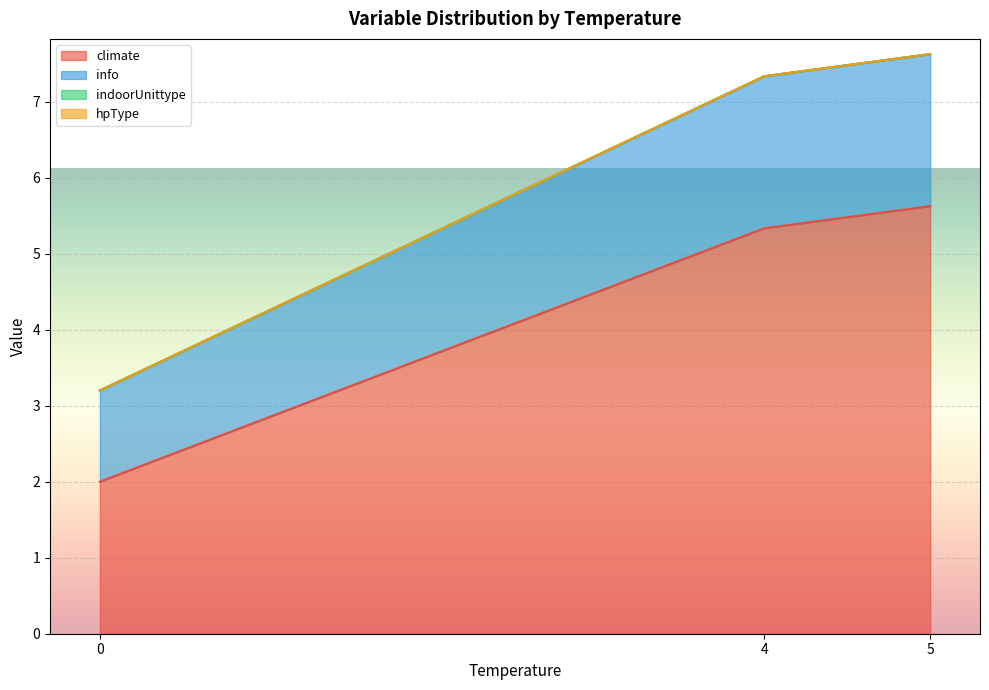

How many lines are shown in the chart?

4